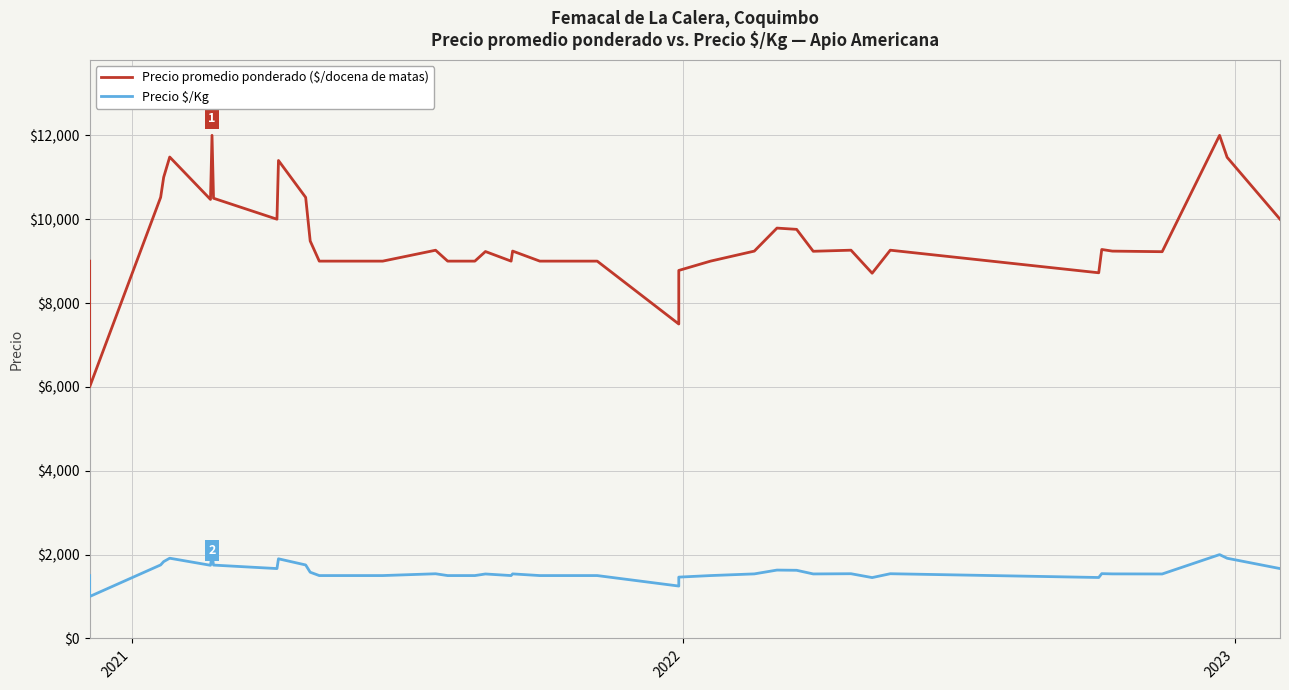

True or false: Precio promedio ponderado ($/docena de matas) and Precio $/Kg intersect in this chart.

False